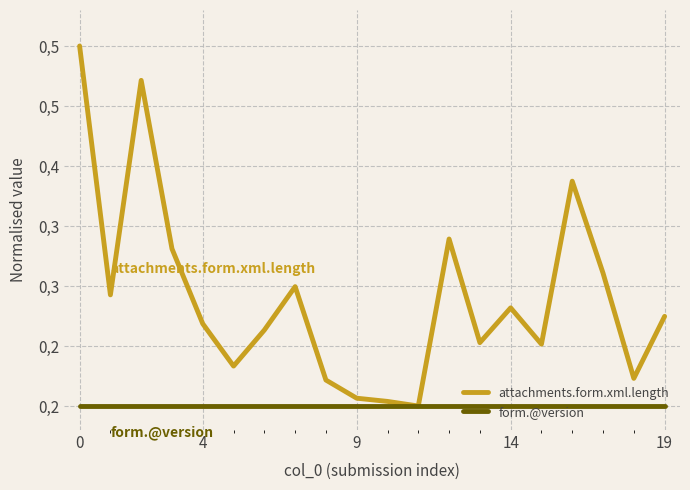

What is the difference between the maximum and minimum values in the attachments.form.xml.length series?

0.3